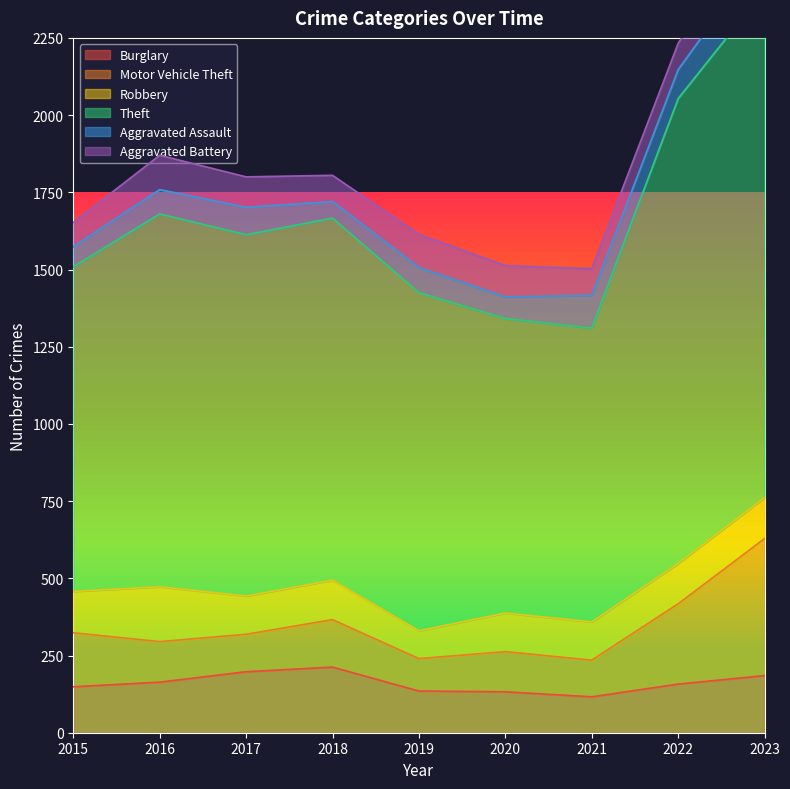

Rank the categories by Motor Vehicle Theft value from lowest to highest.

2019, 2021, 2017, 2020, 2016, 2018, 2015, 2022, 2023